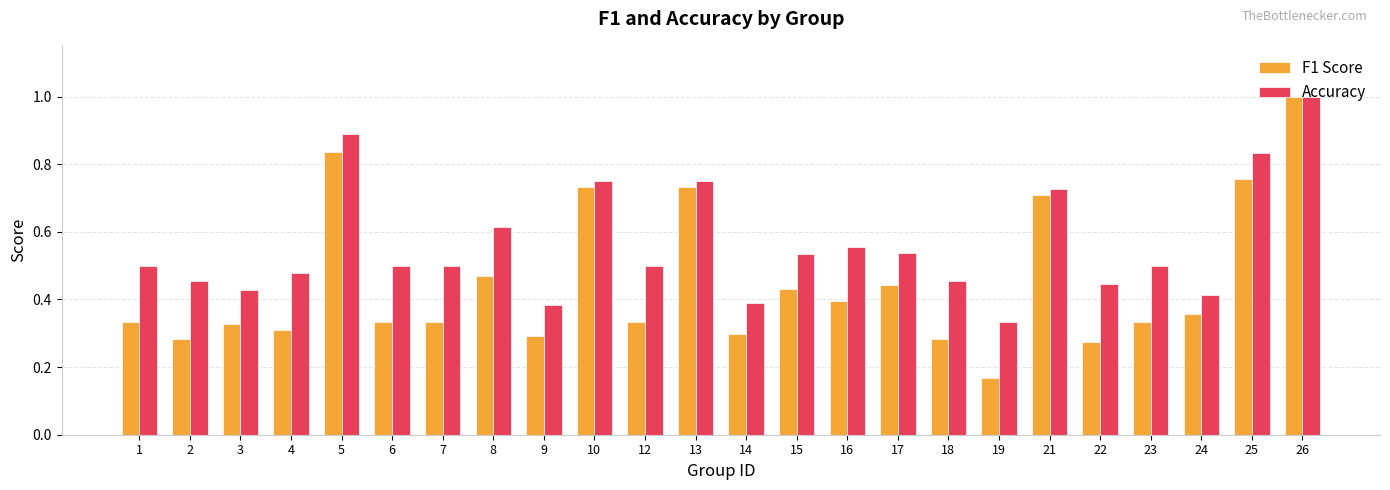

What are all the series names shown in the legend?

F1 Score, Accuracy